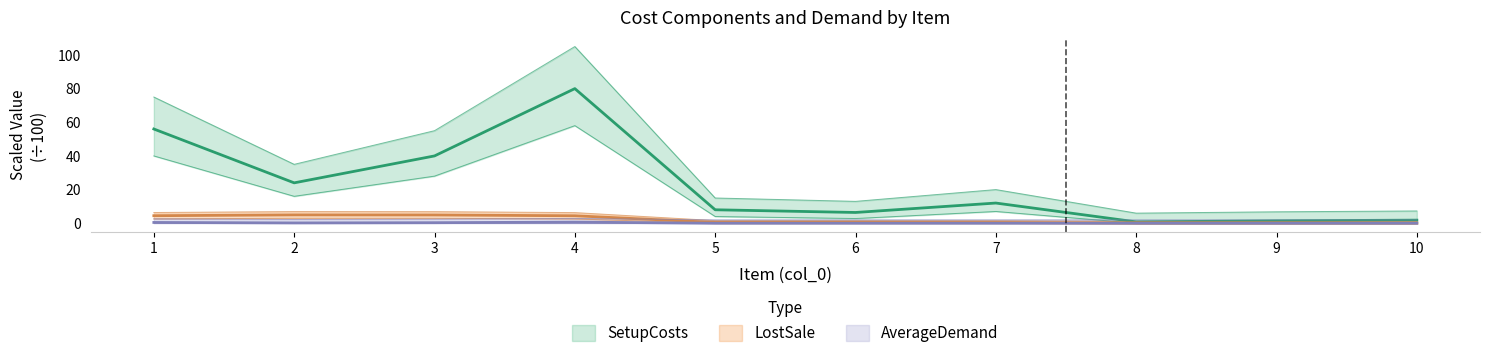

What is the sum of all AverageDemand values?

22.2